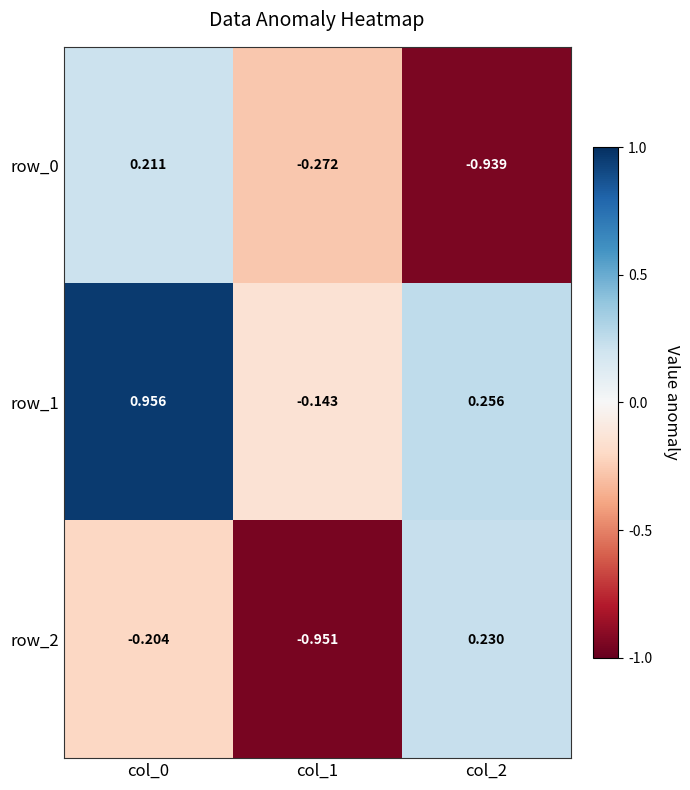

Is the value of row_0 at col_2 greater than the value of row_1 at col_0?

No